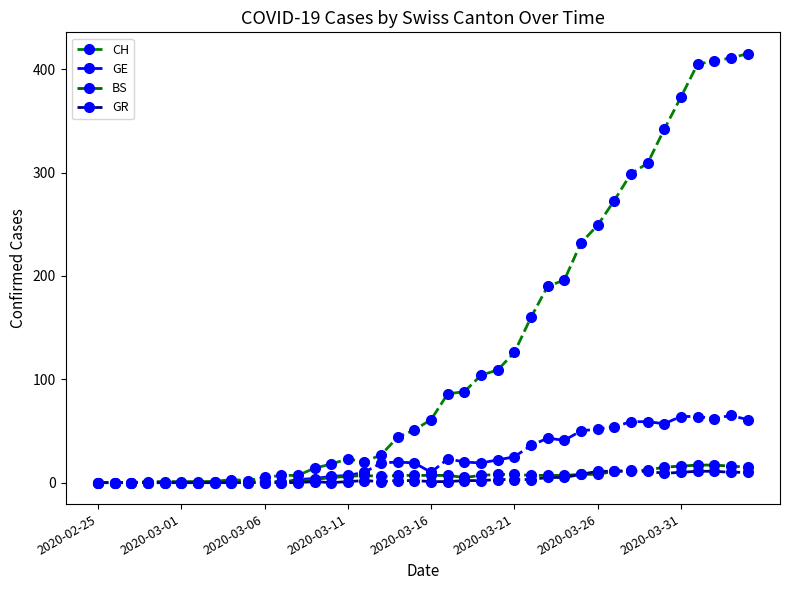

Rank the series by their maximum value, from lowest to highest.

GR, BS, GE, CH